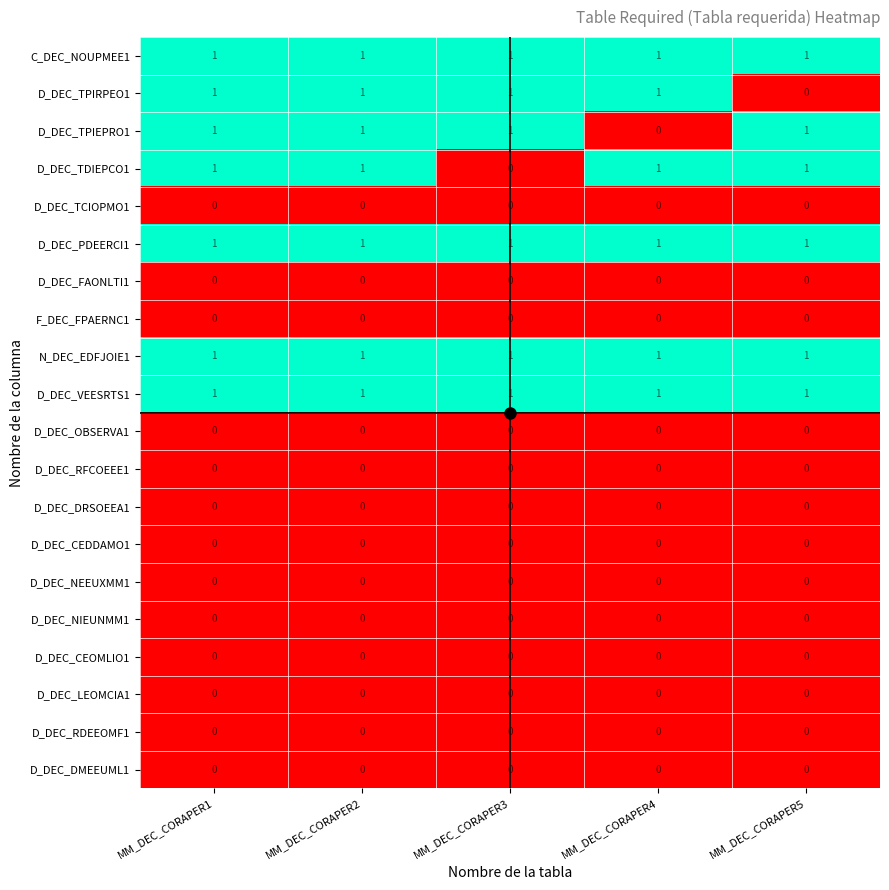

How many D_DEC_TPIEPRO1 values are between 1 and 2?

4